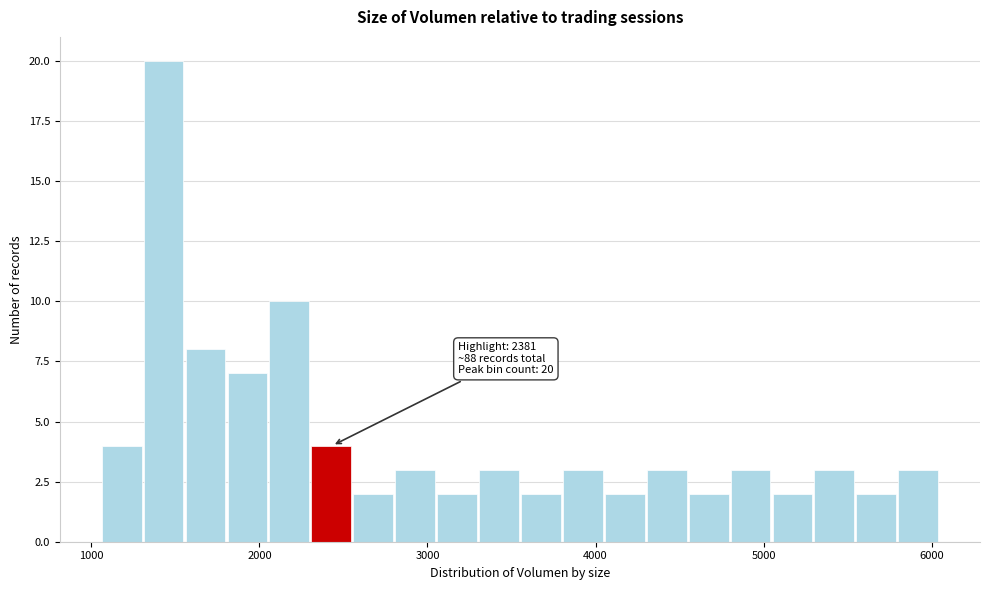

Read against the x-axis, roughly where is the centre of the tallest bar?

1400